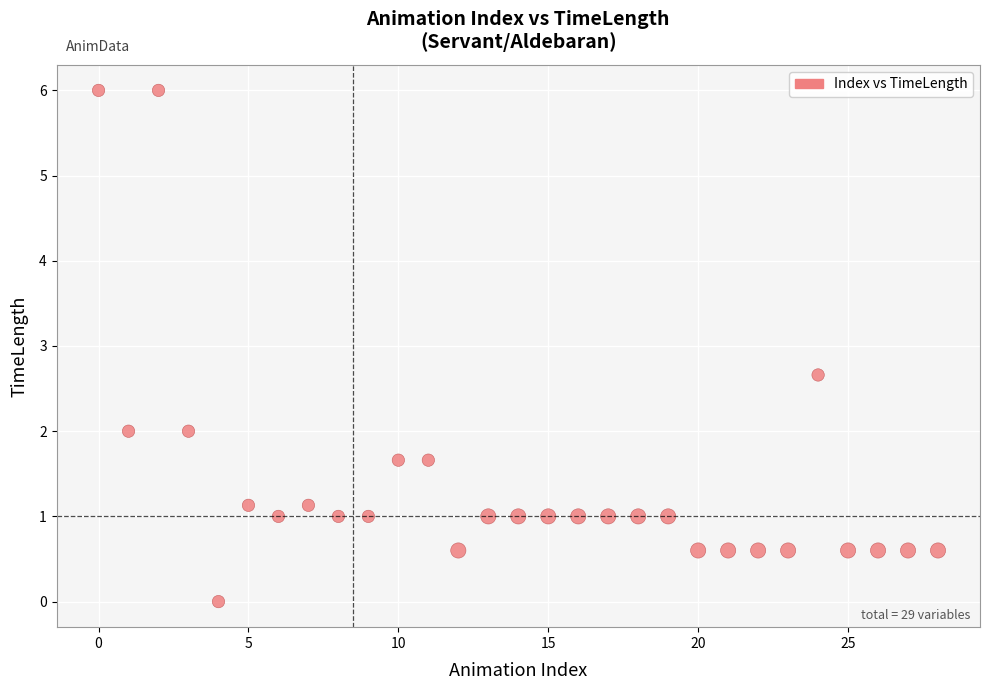

What Y value in the scatter plot is closest to 3?

2.7